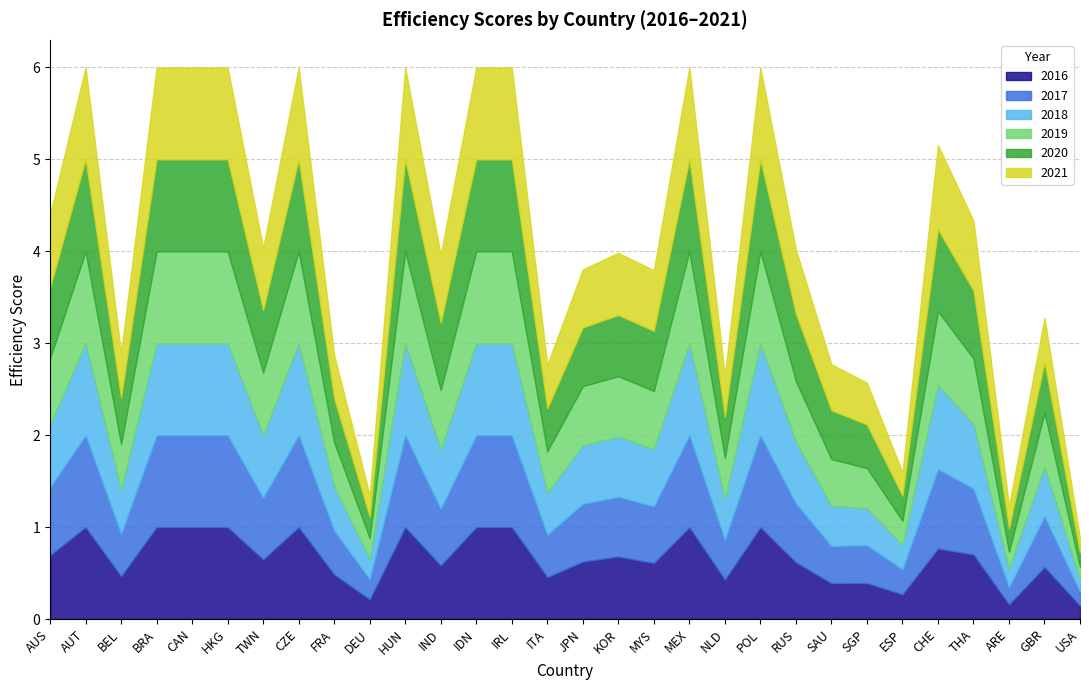

After their last crossing, which series has the higher values: 2016 or 2020?

2020